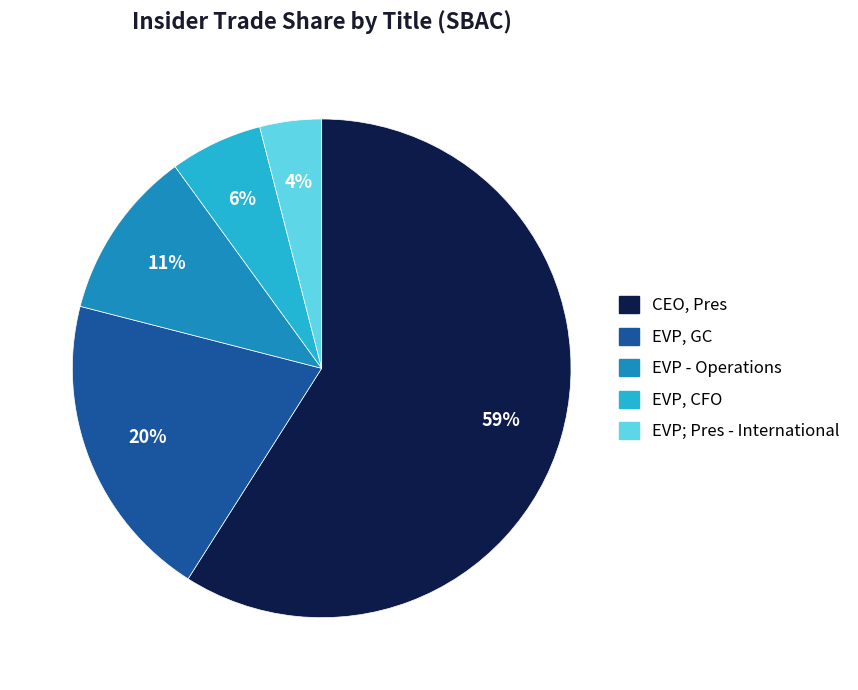

How many segments does this pie chart have?

5